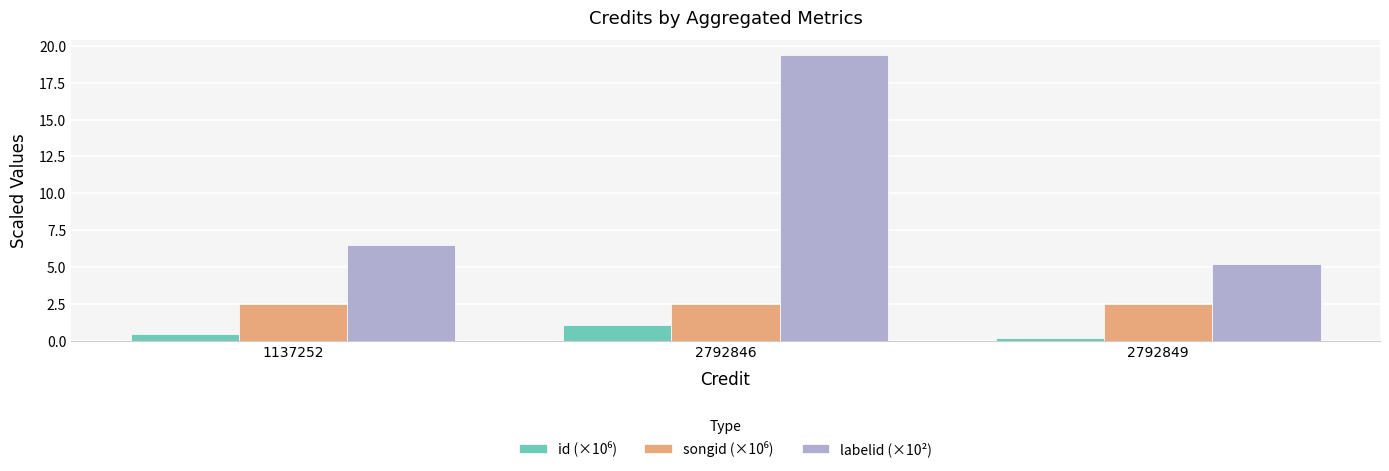

What is the difference between the maximum and minimum values in the labelid (×10²) series?

14.2